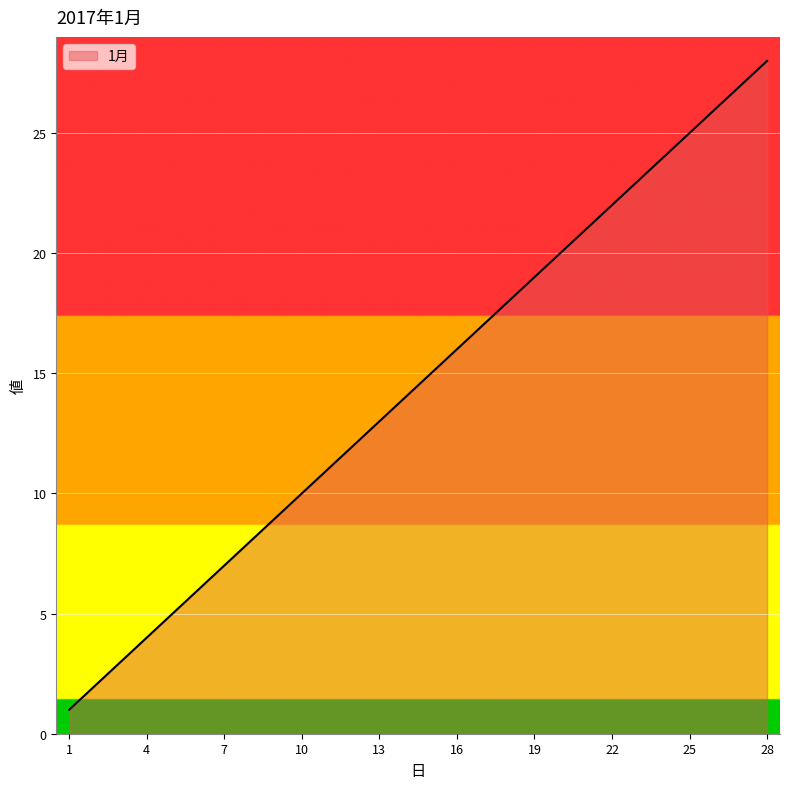

What is the greatest value displayed?

28